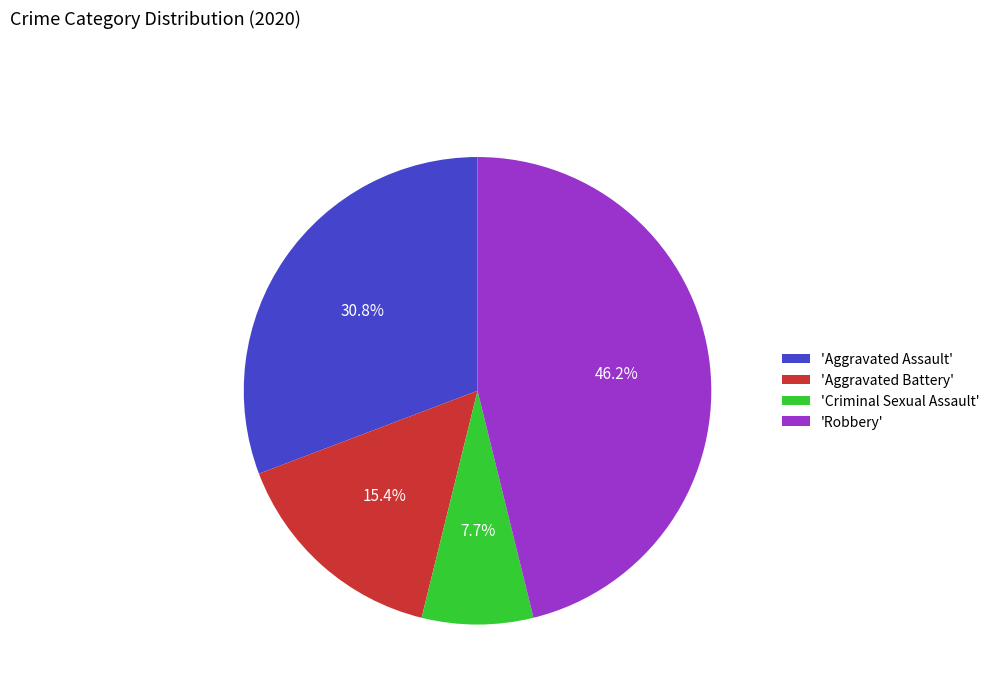

Is there a majority slice in this chart?

No